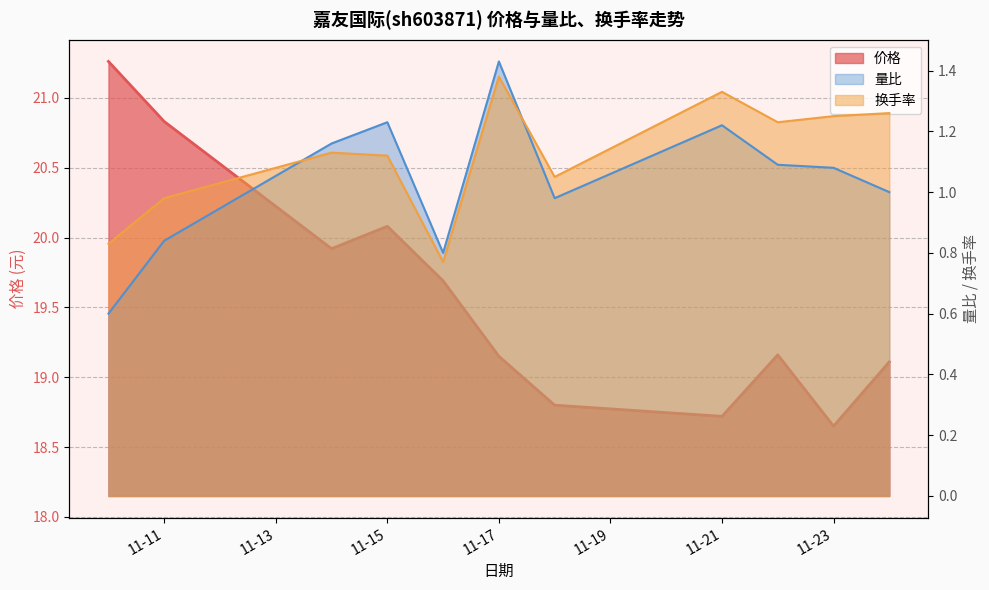

Is the value of 量比 at 11-15 greater than the value of 价格 at 11-11?

No